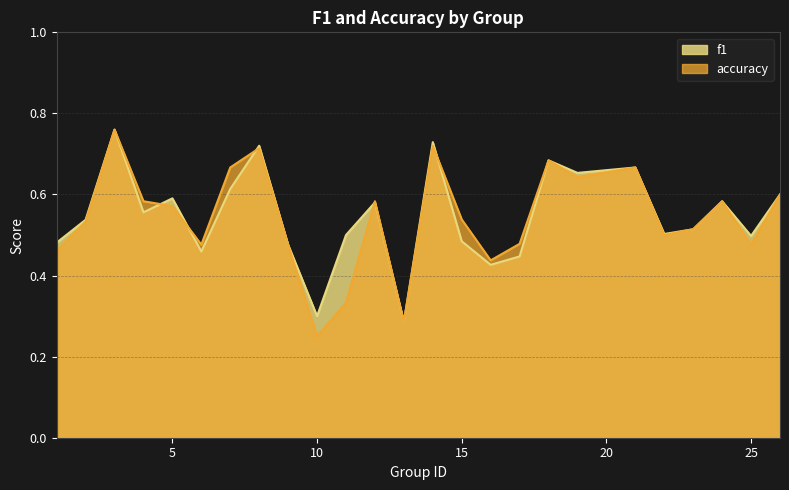

What is the value of the f1 point at the 7th from the left?

0.6